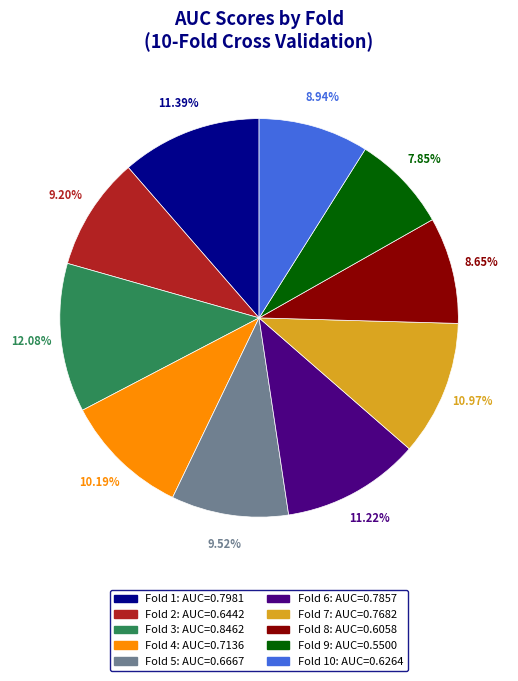

Is there a majority slice in this chart?

No